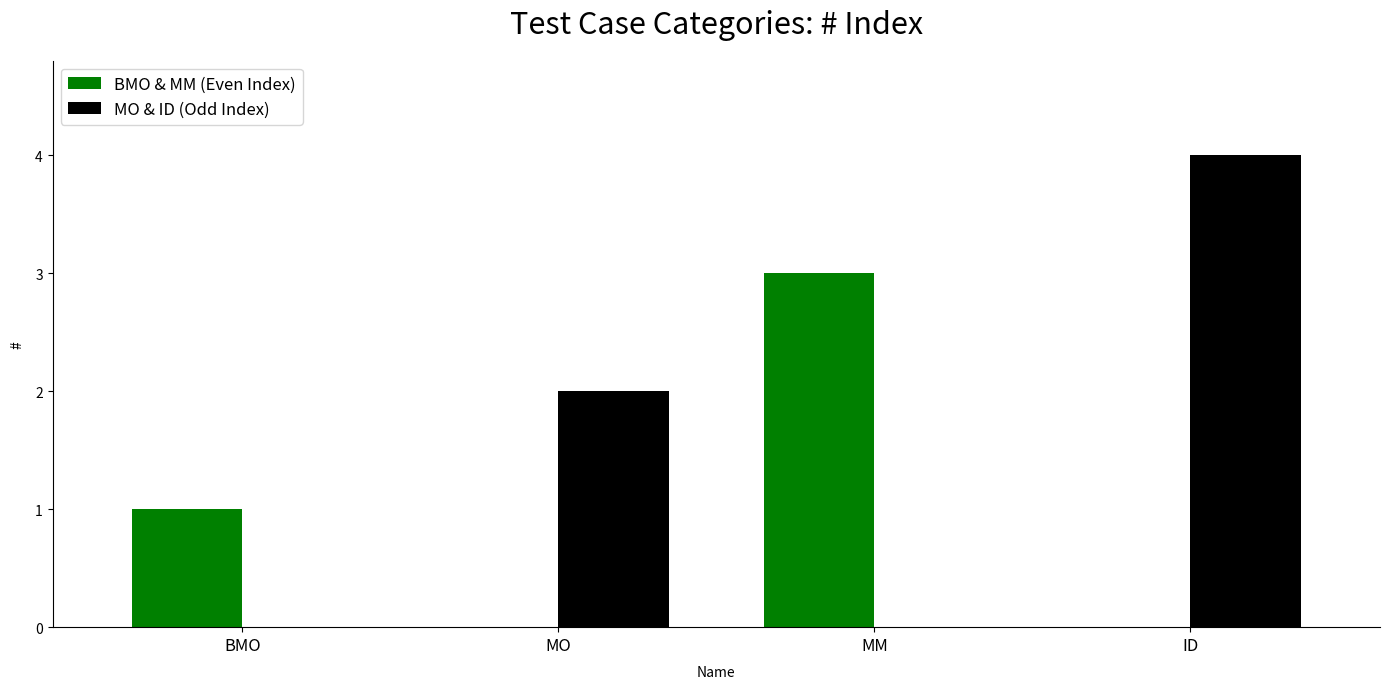

How many distinct data groups are displayed?

2